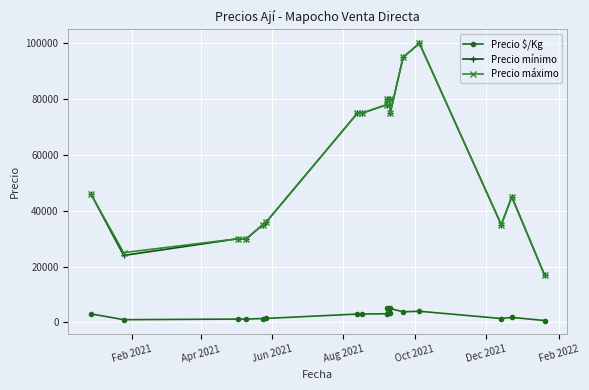

What are all the series names shown in the legend?

Precio $/Kg, Precio mínimo, Precio máximo